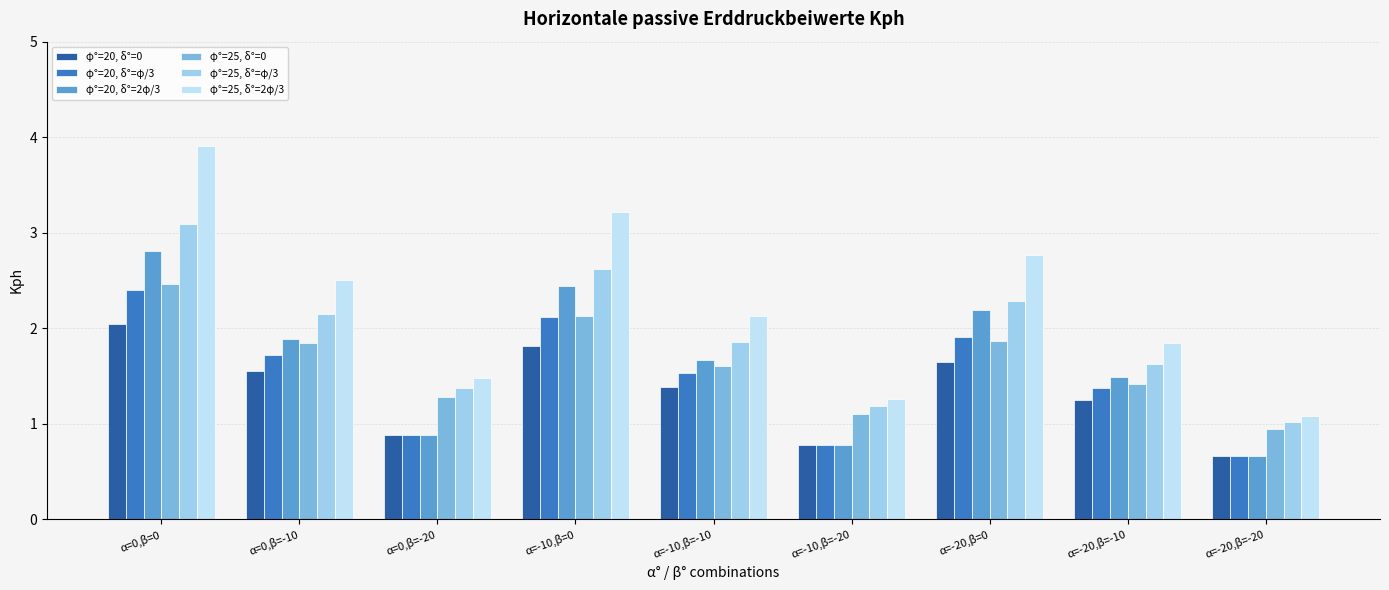

What is the label of the 7th bar from the right?

α=0,β=-20